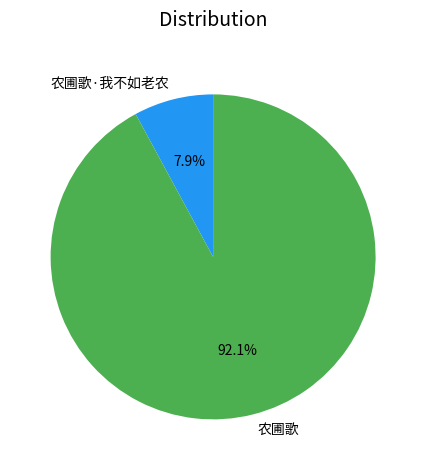

Rank the categories by value from highest to lowest.

农圃歌, 农圃歌·我不如老农